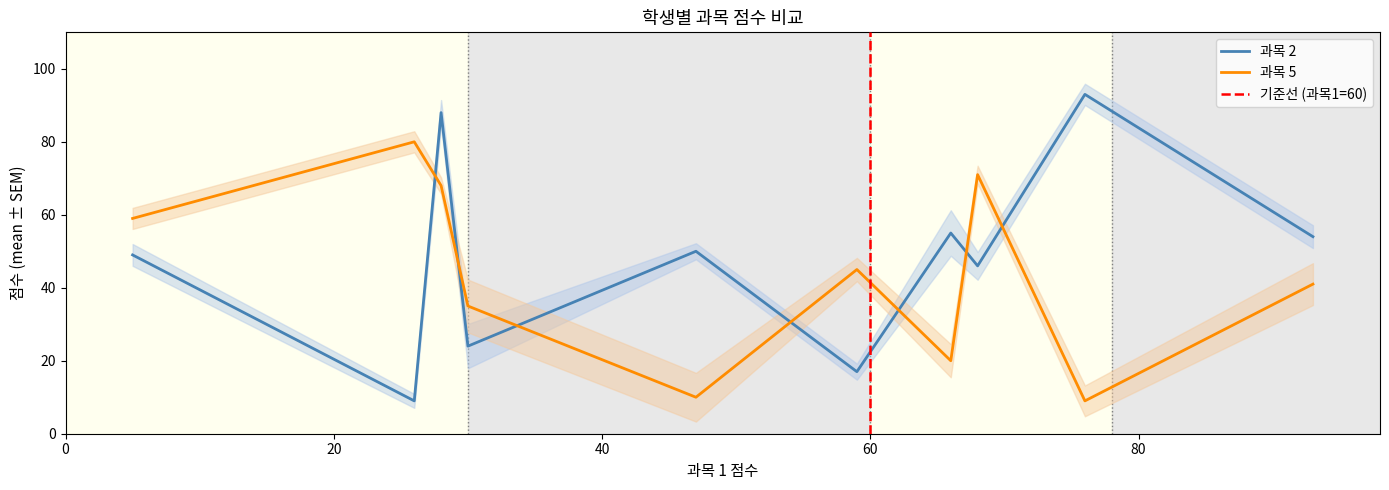

What is the difference between the second highest and second lowest values in the 과목 5 series?

61